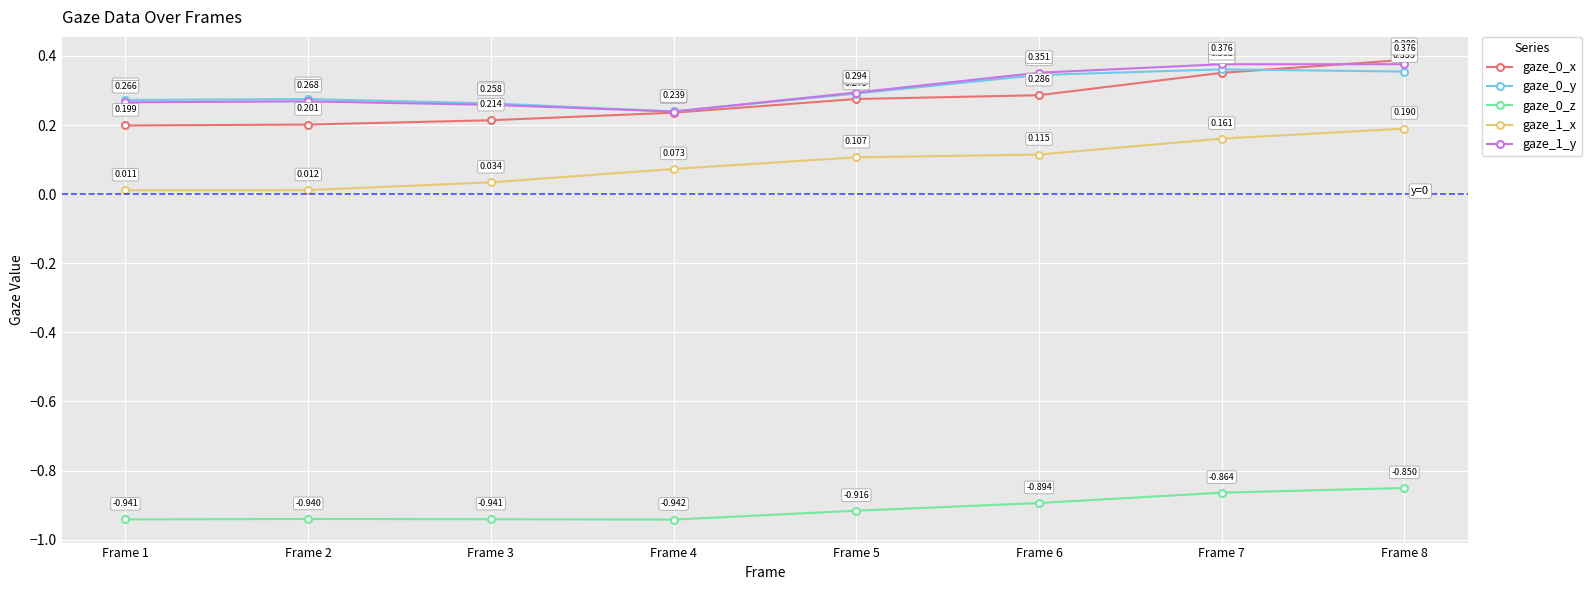

True or false: gaze_0_y and gaze_0_z intersect in this chart.

False